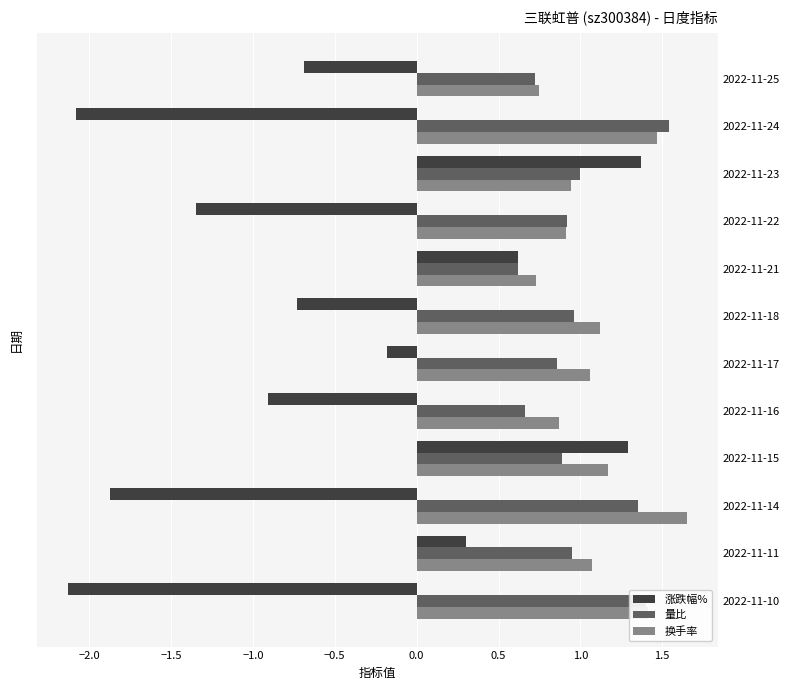

The value of 量比 at 2022-11-21 is 0.4. True or false?

False